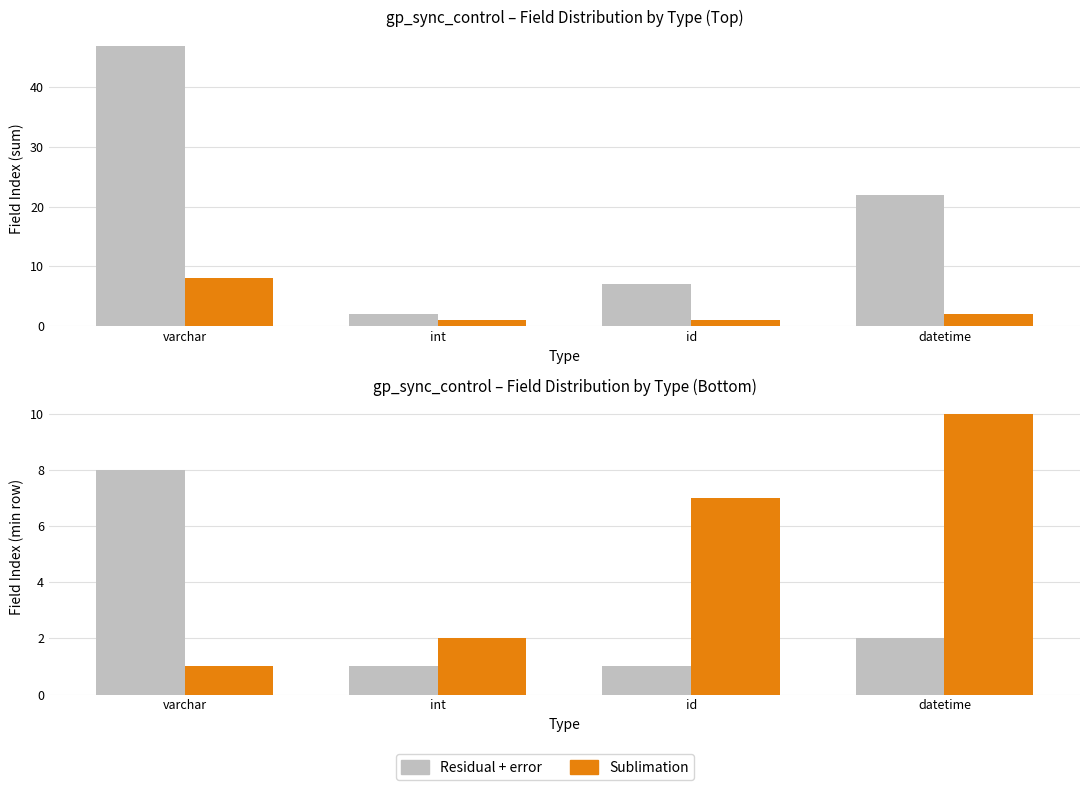

What position from the left is int?

2